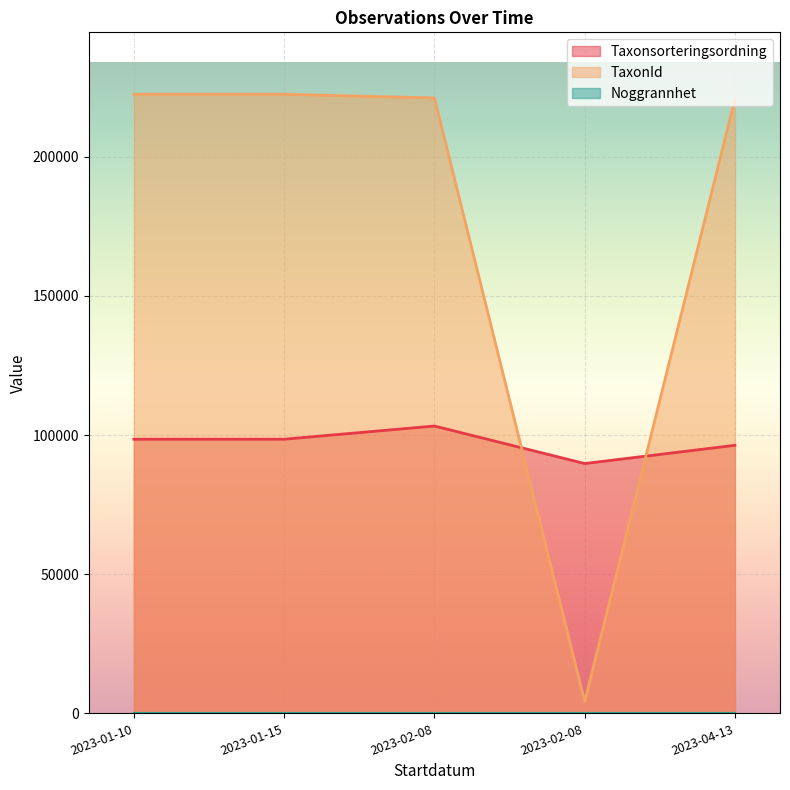

What is the label of the 1st point from the right?

2023-04-13